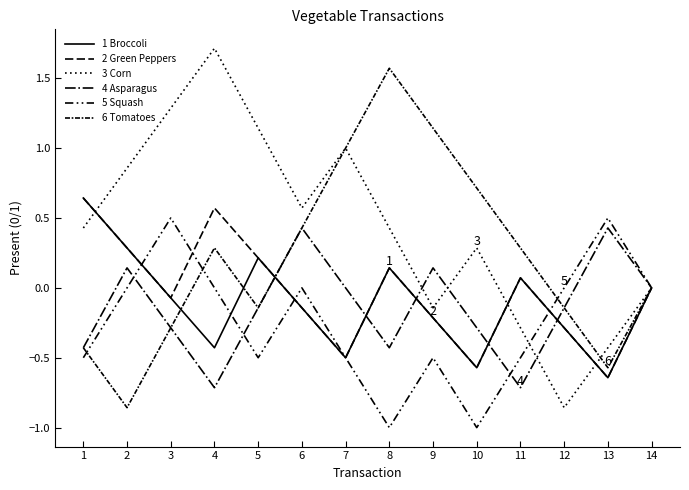

Does the chart have visible grid lines?

No